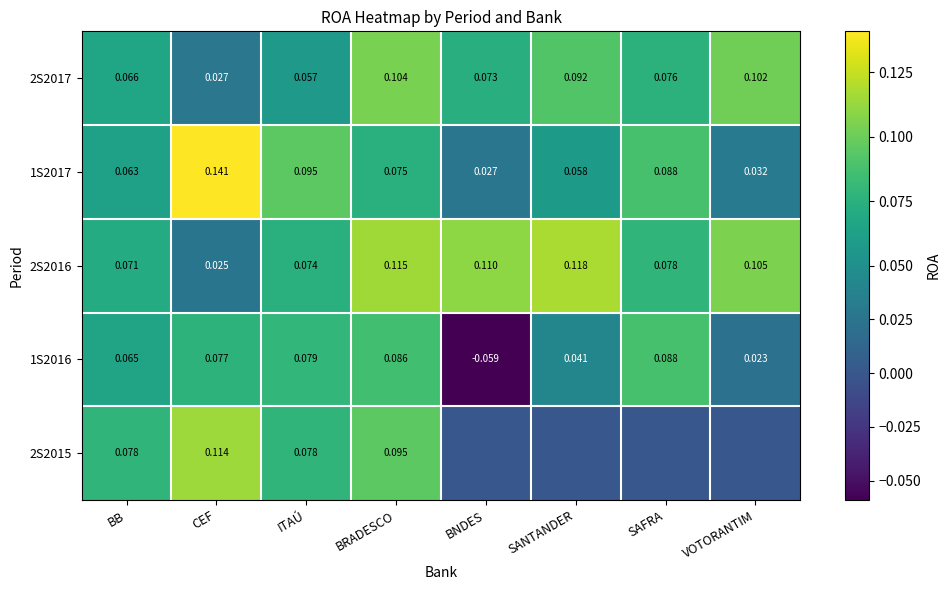

At which label does 1S2016 reach its peak?

SAFRA